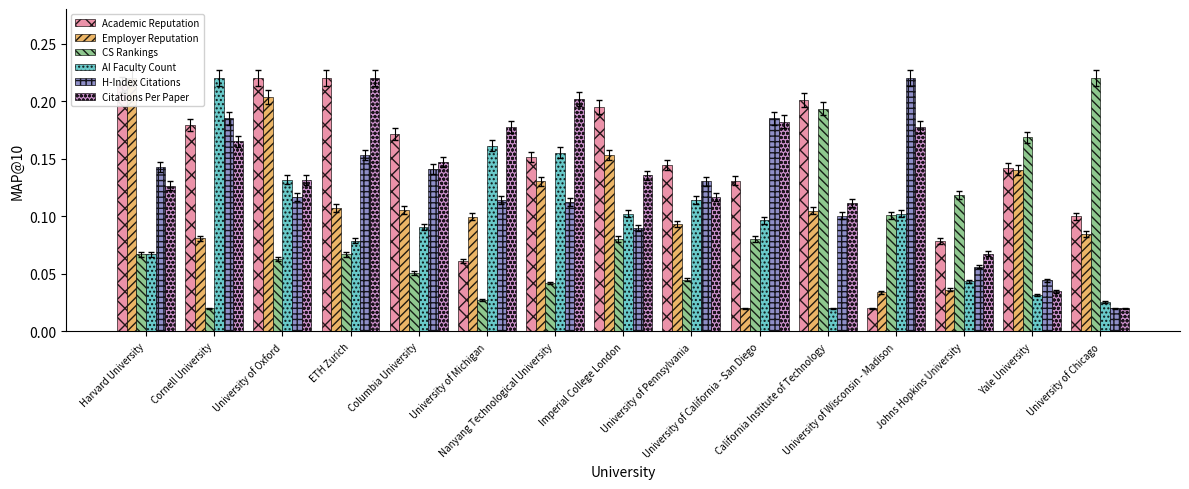

How many bars are there in each group?

6